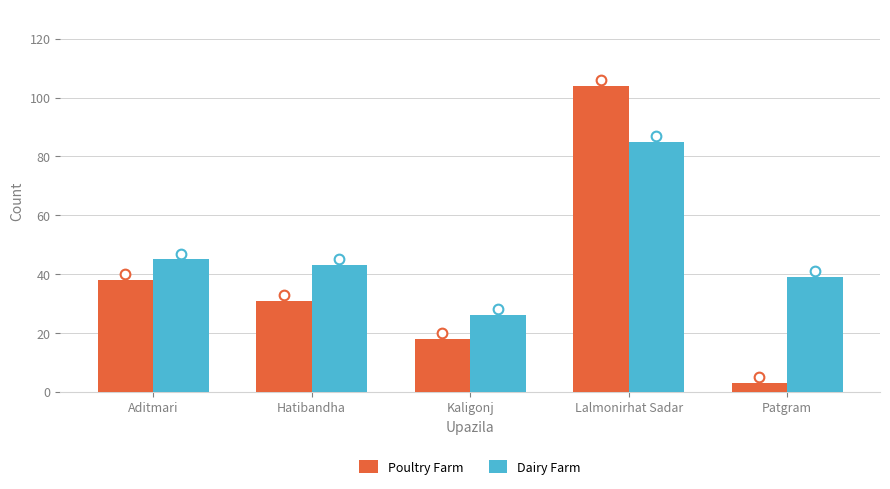

At how many categories does at least one series exceed 67?

1